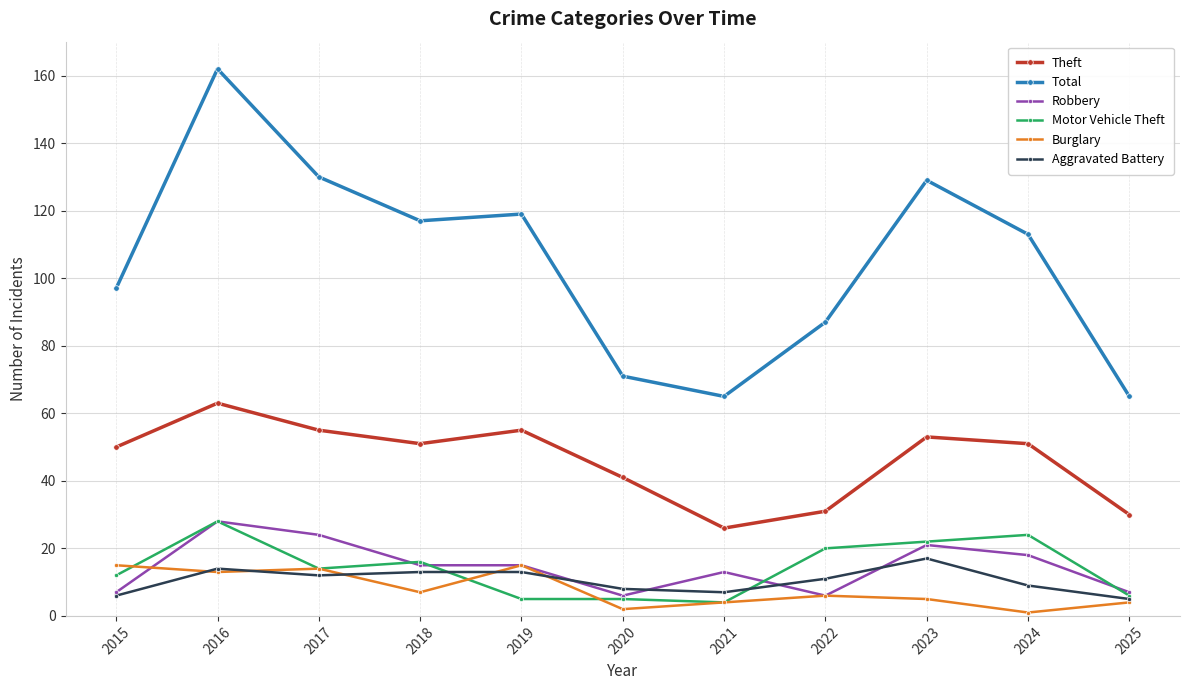

Which category has the highest value across all series?

2016